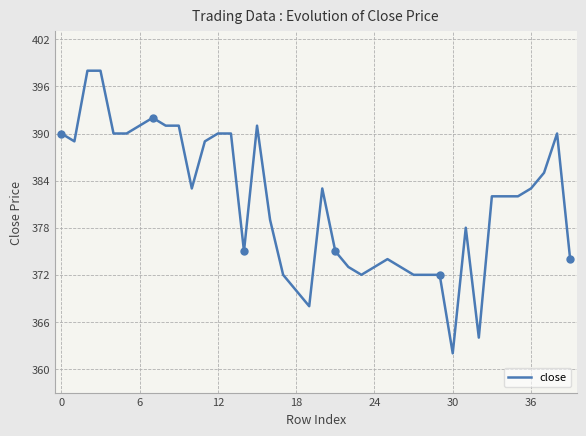

What is the minimum value for close?

362